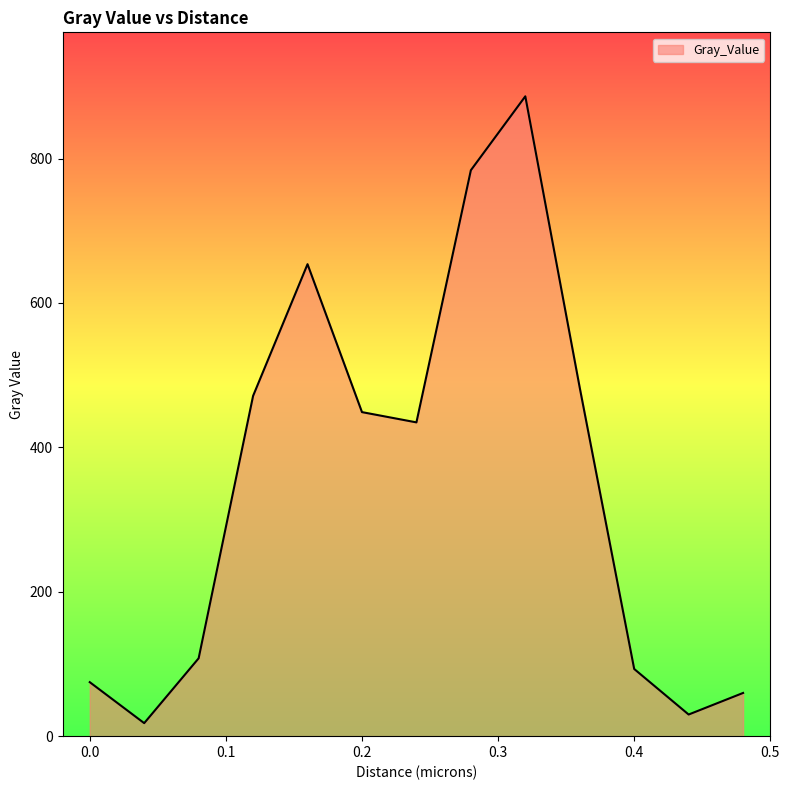

What is the difference between the maximum and minimum values?

868.1